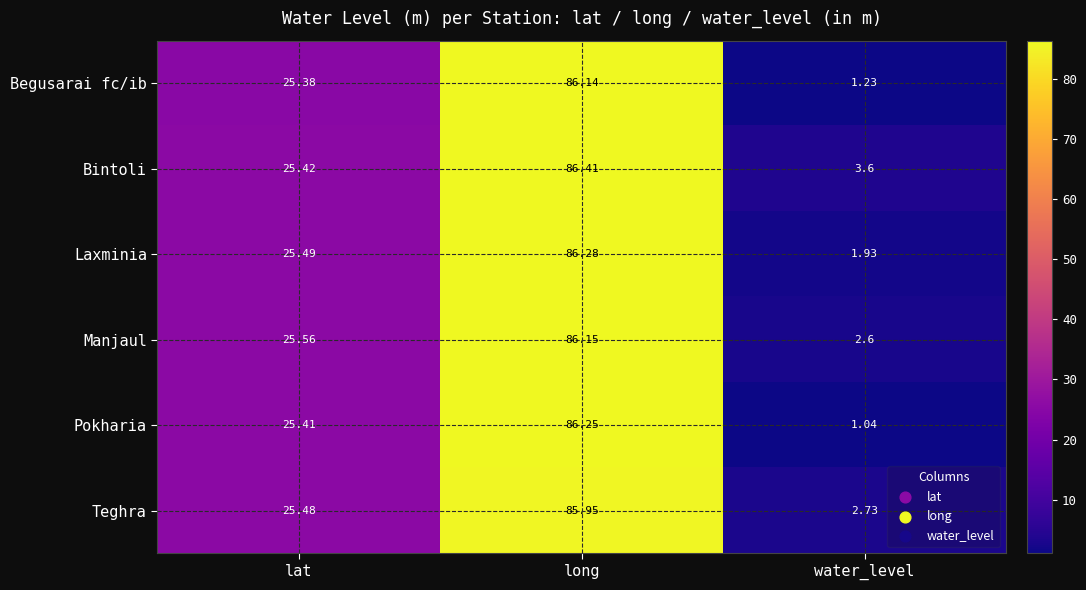

At which category does the chart reach its peak across all series?

long